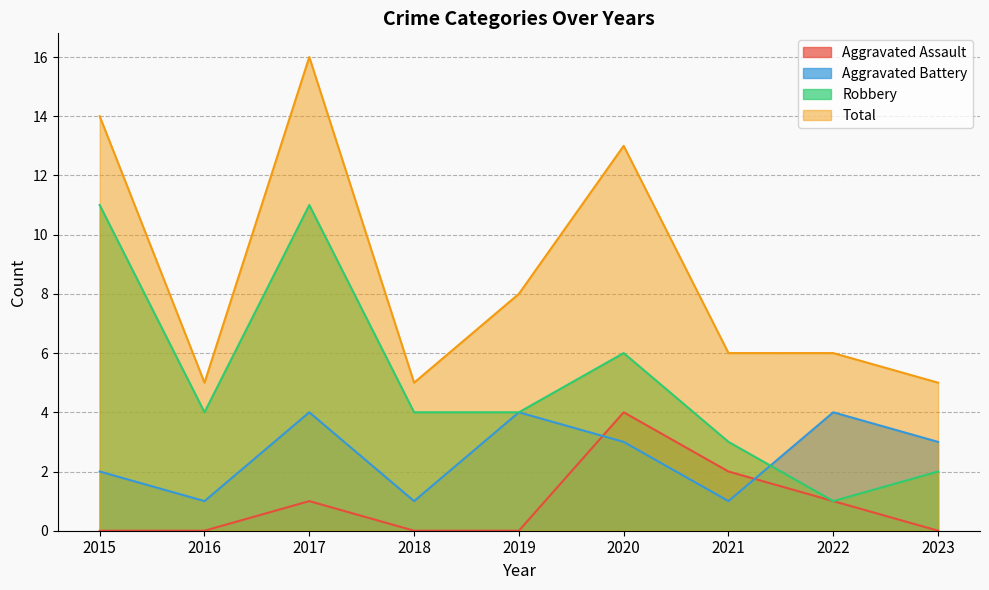

True or false: Aggravated Assault has more than 1 interior local peaks.

True